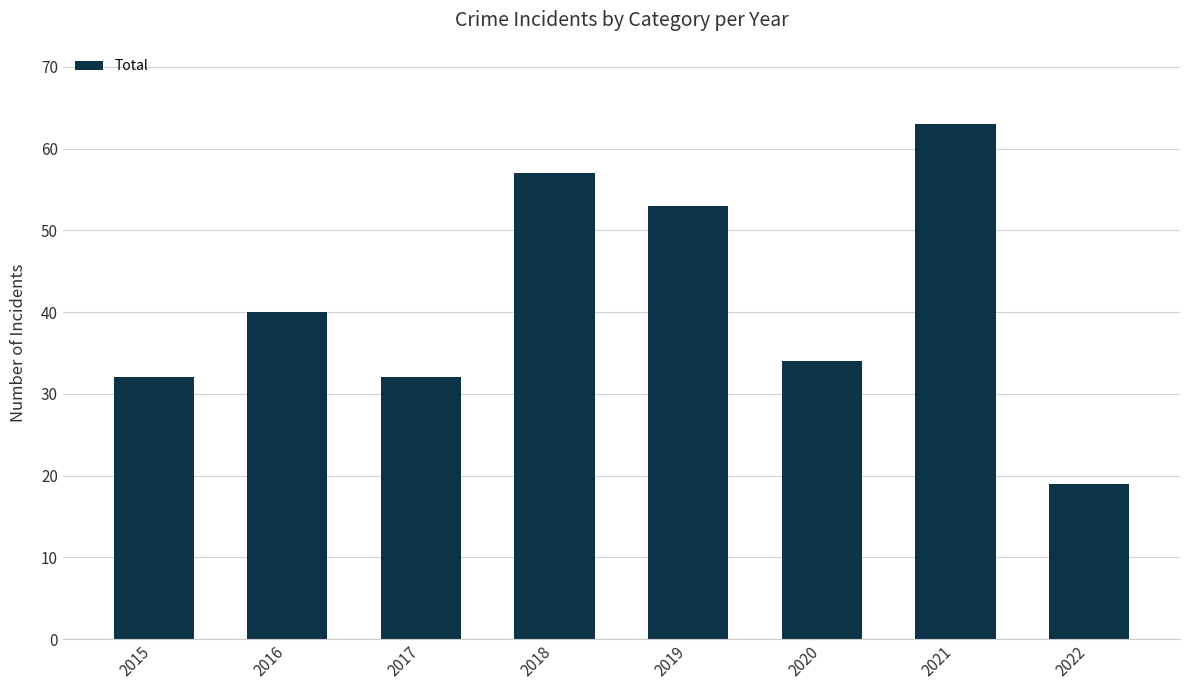

Between 2022 and 2018, which is larger?

2018